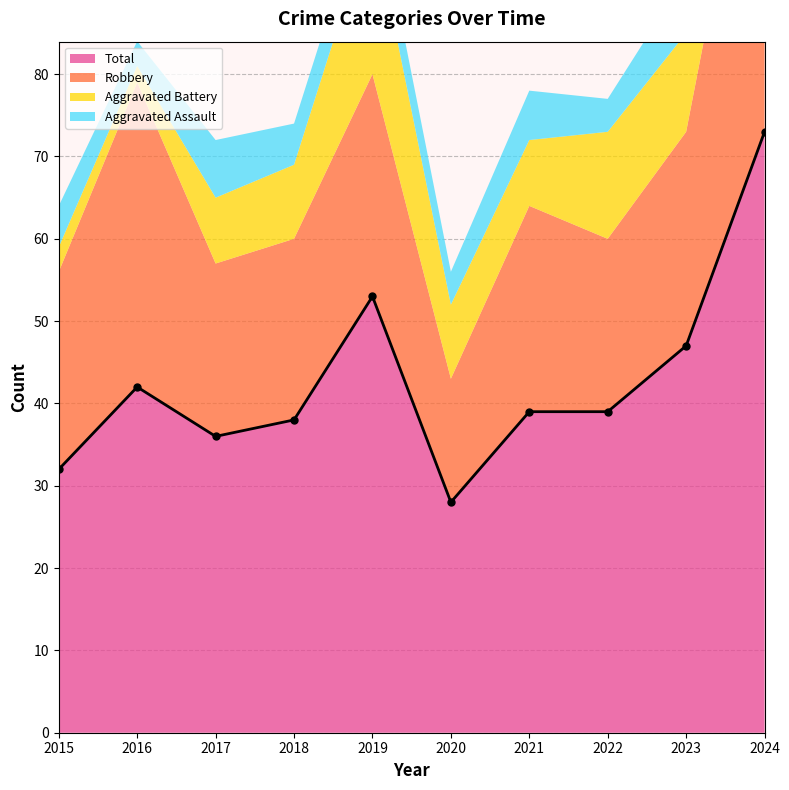

True or false: Aggravated Battery and Total cross at least once.

False